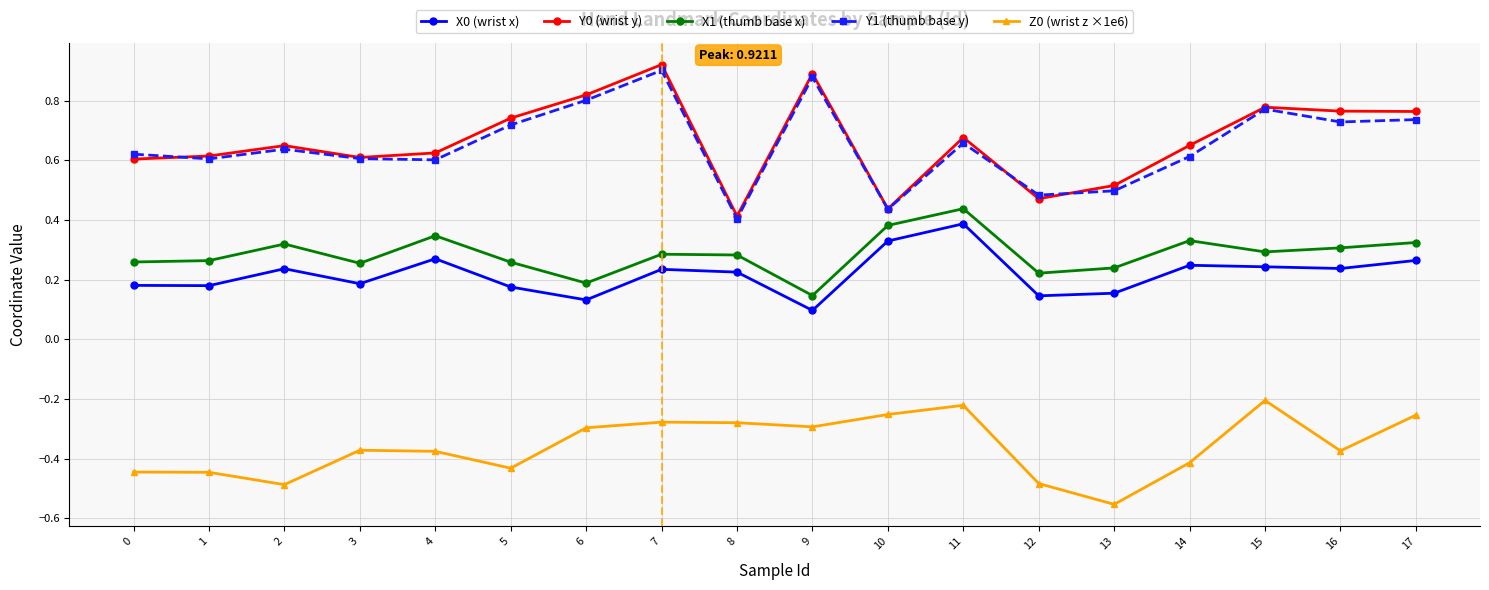

The value of X1 (thumb base x) at 15 is 0.1. True or false?

False